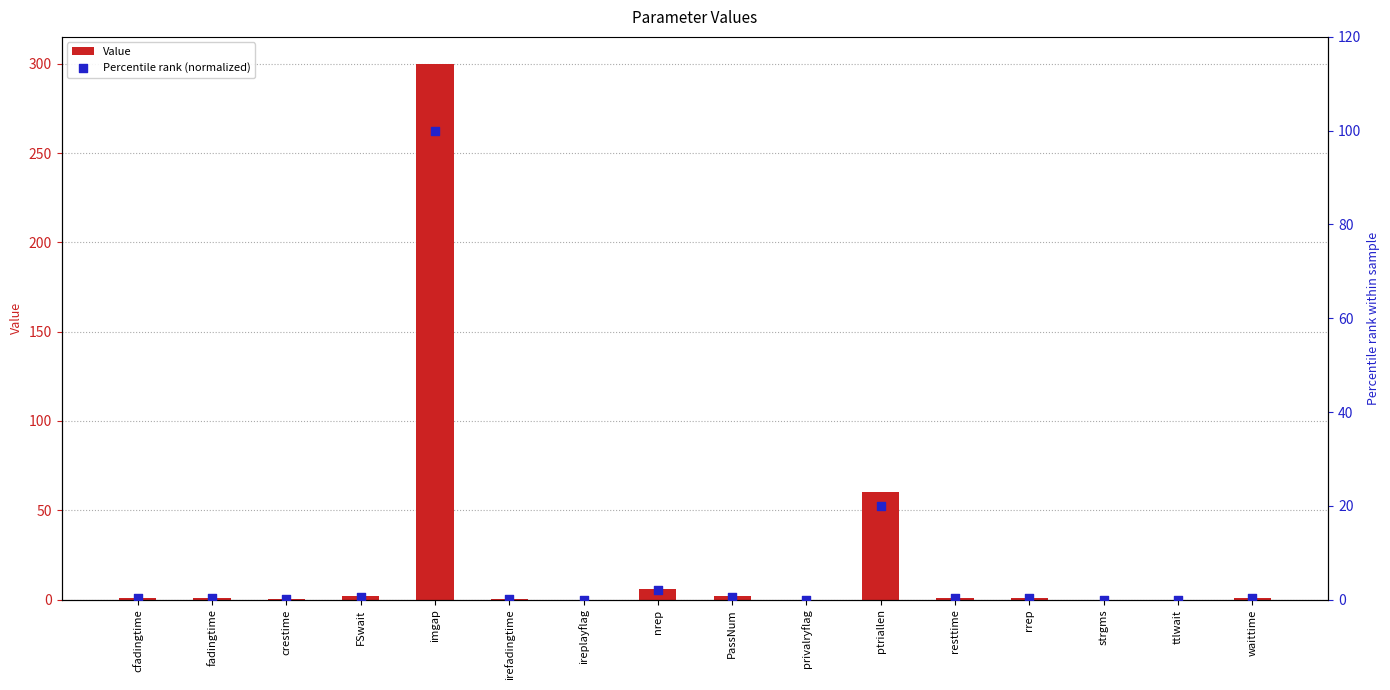

Is the value of Value at strgms greater than the value of Percentile rank (normalized) at strgms?

No